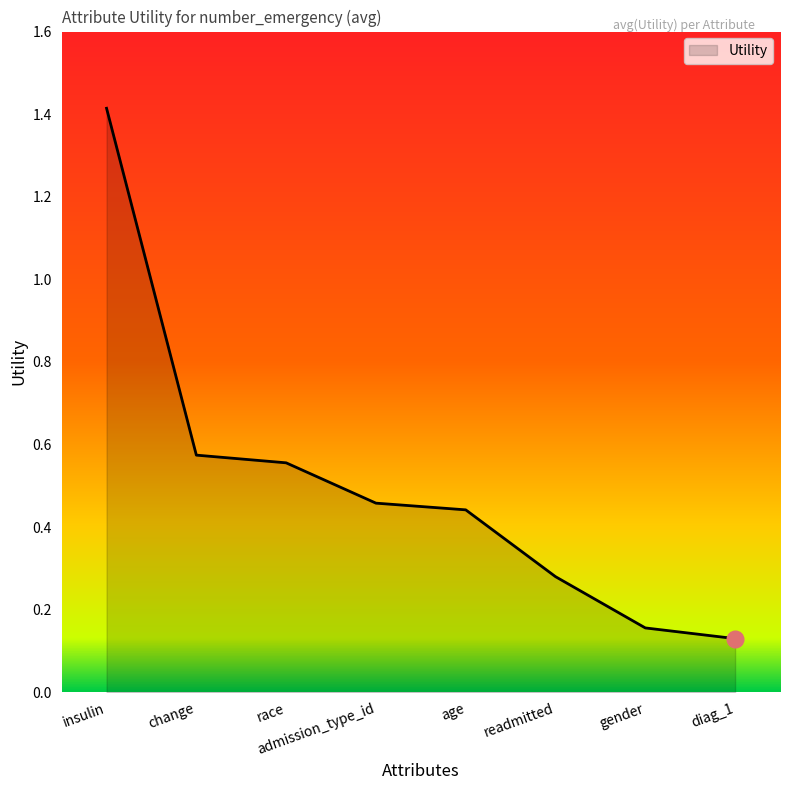

At which category does the chart reach its peak across all series?

insulin